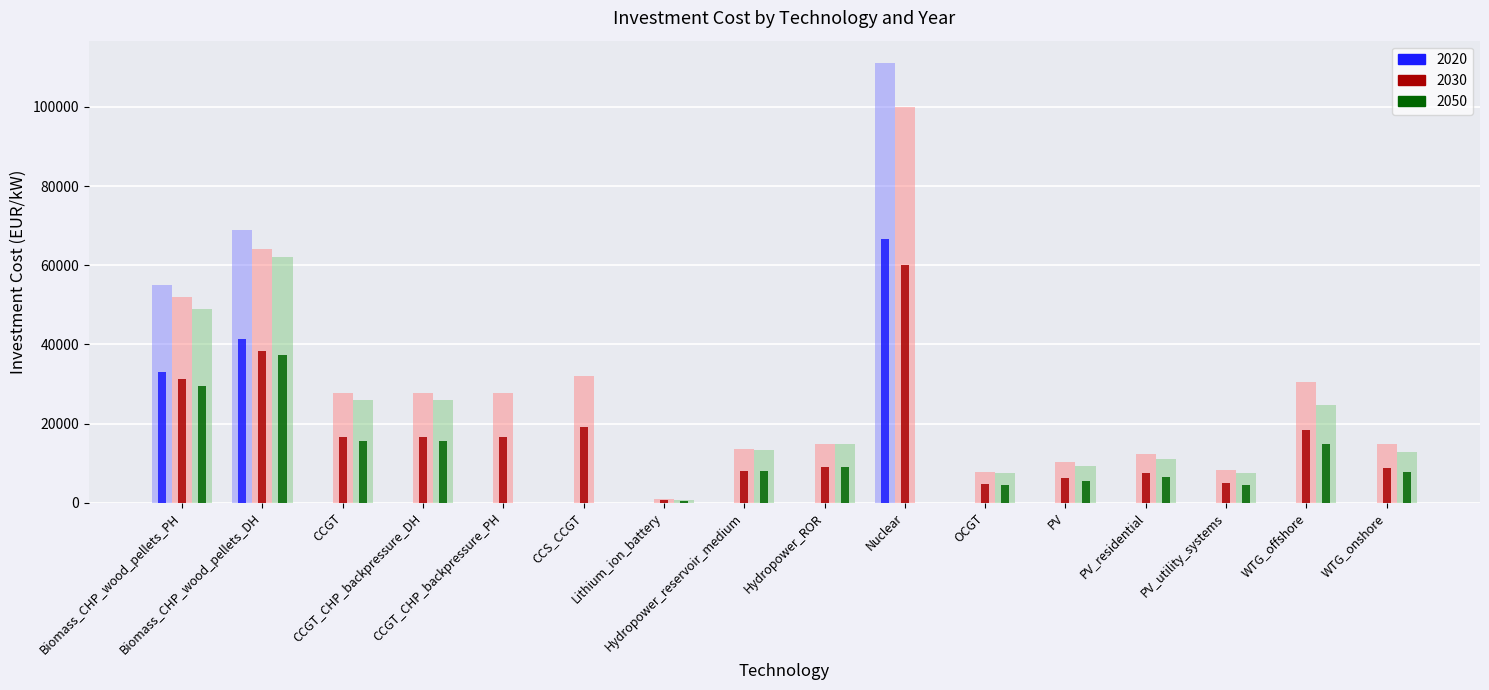

What is the value of the 2030 bar at the 9th from the left?

14950.0